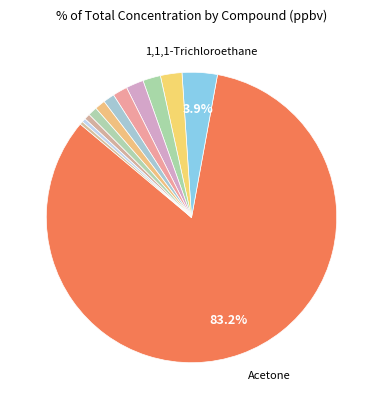

Which category has the biggest portion of the pie?

Acetone